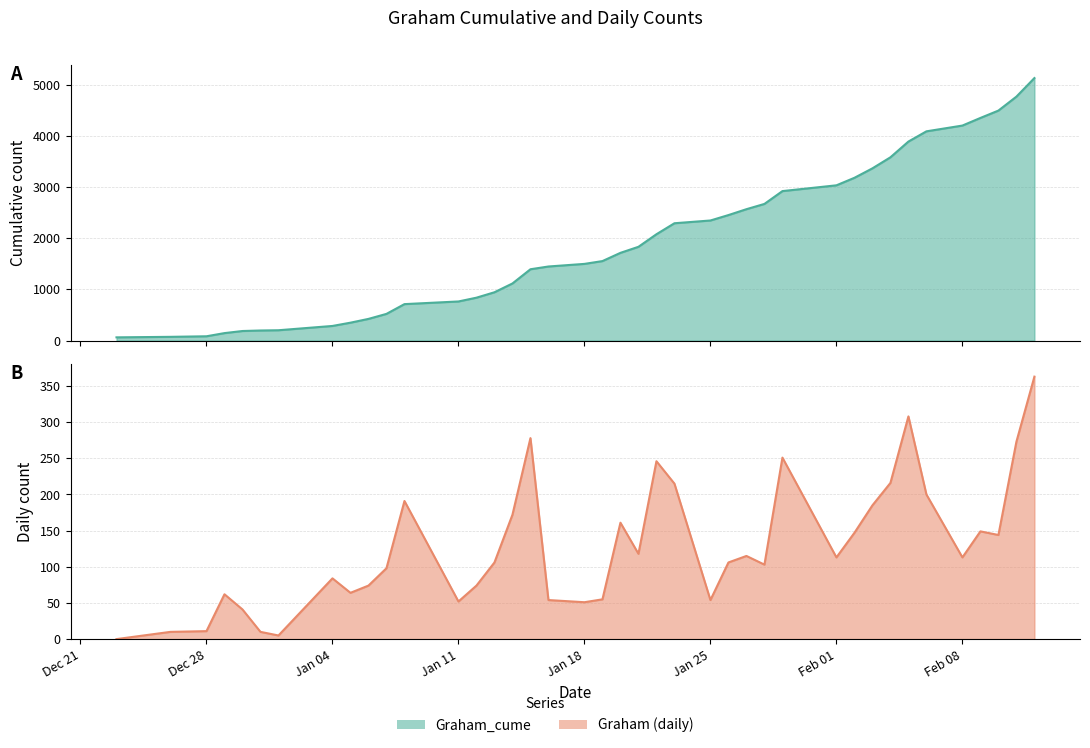

Does the chart display data point markers on the line(s)?

No